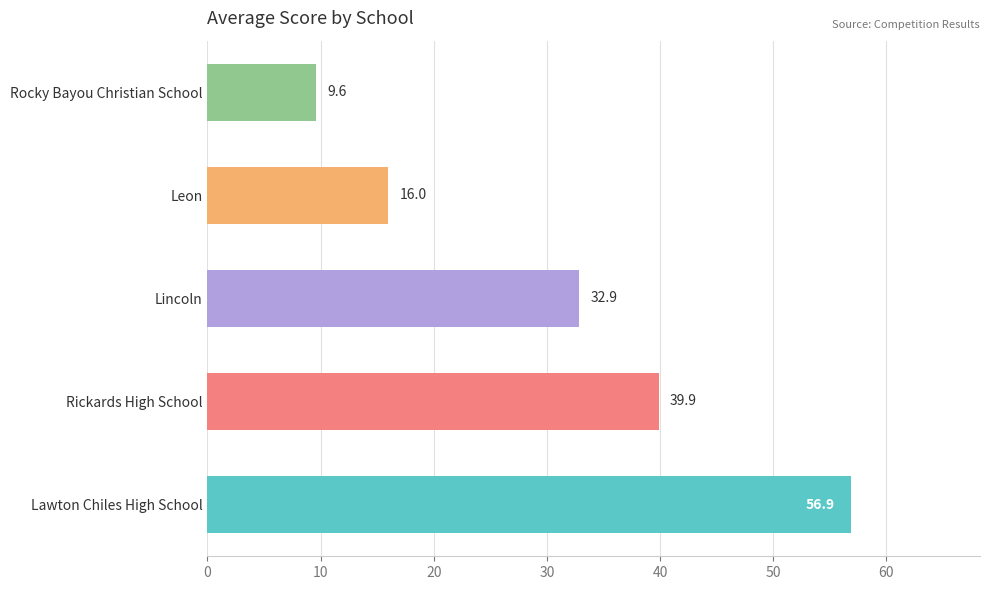

Where is the data nearest to the value 33?

Lincoln